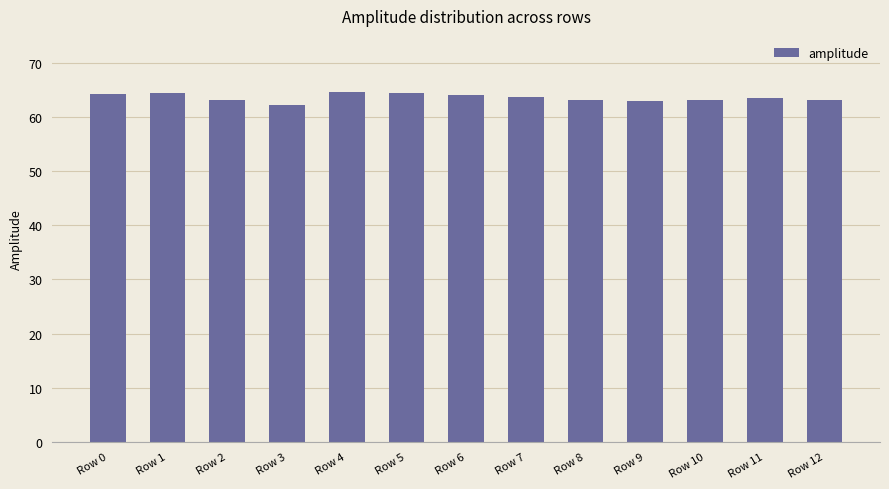

What is the change in value from Row 1 to Row 9?

-1.5